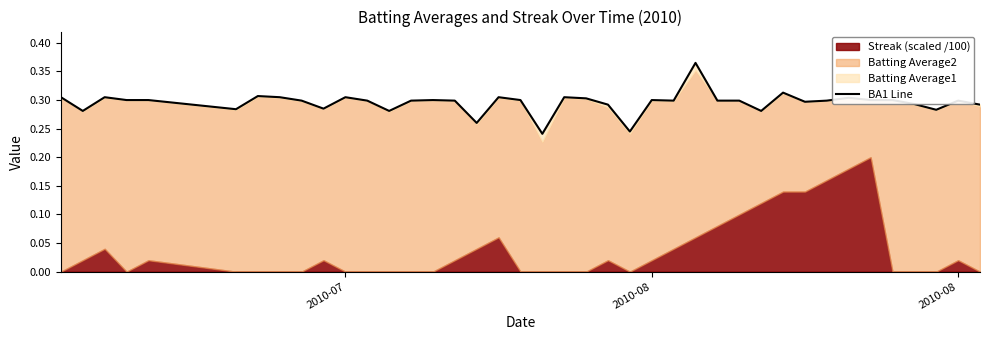

Reading left to right, extract all data points from this chart.

0.3	0.3	0.3	0.3	0.3	0.3	0.3	0.3	0.3	0.3	0.3	0.3	0.3	0.3	0.3	0.3	0.3	0.3	0.3	0.2	0.3	0.3	0.3	0.2	0.3	0.3	0.4	0.3	0.3	0.3	0.3	0.3	0.3	0.3	0.3	0.3	0.3	0.3	0.3	0.3